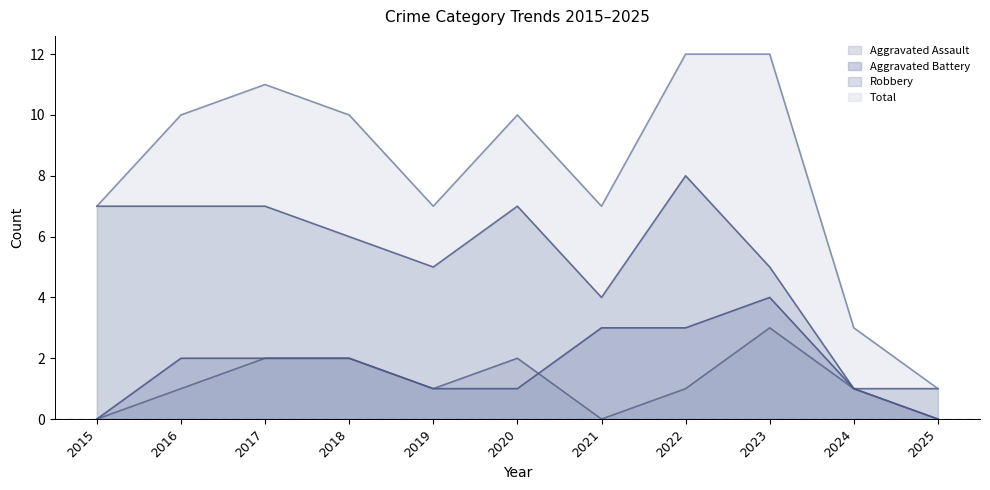

Which series has the largest total across all categories?

Total